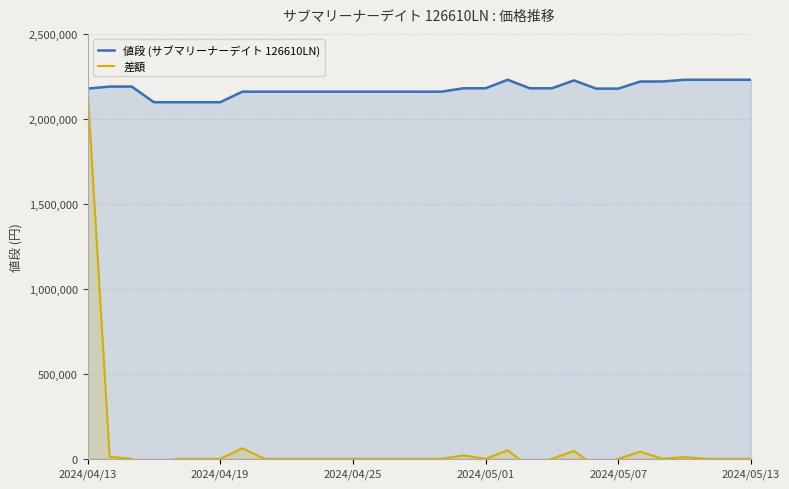

What is the minimum value for 値段 (サブマリーナーデイト 126610LN)?

2098000